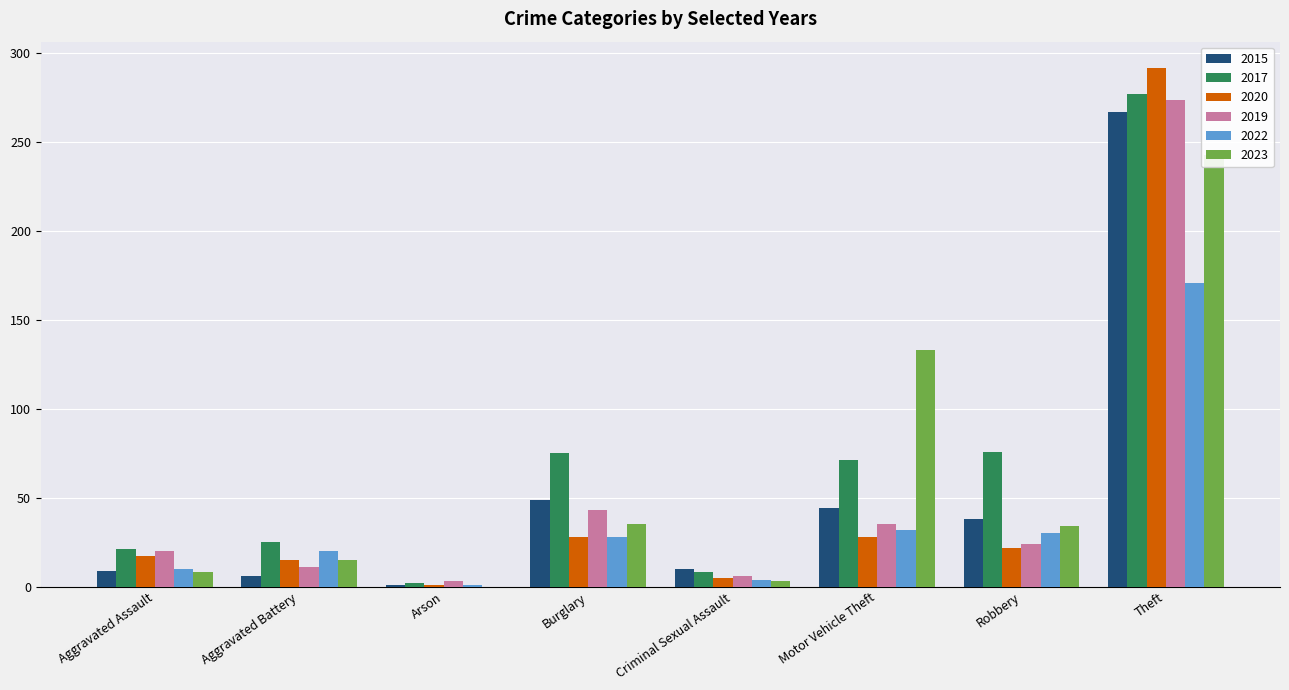

True or false: 2015 has a value of 78 at Motor Vehicle Theft.

False